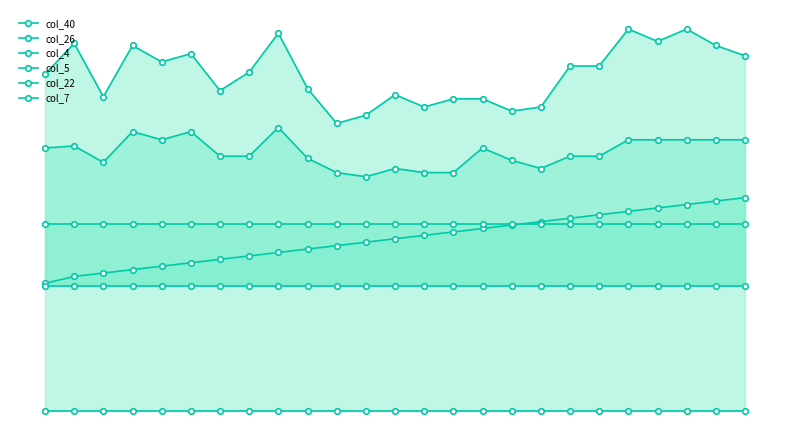

At 6, list the series in order from largest to smallest.

col_4, col_5, col_22, col_40, col_26, col_7